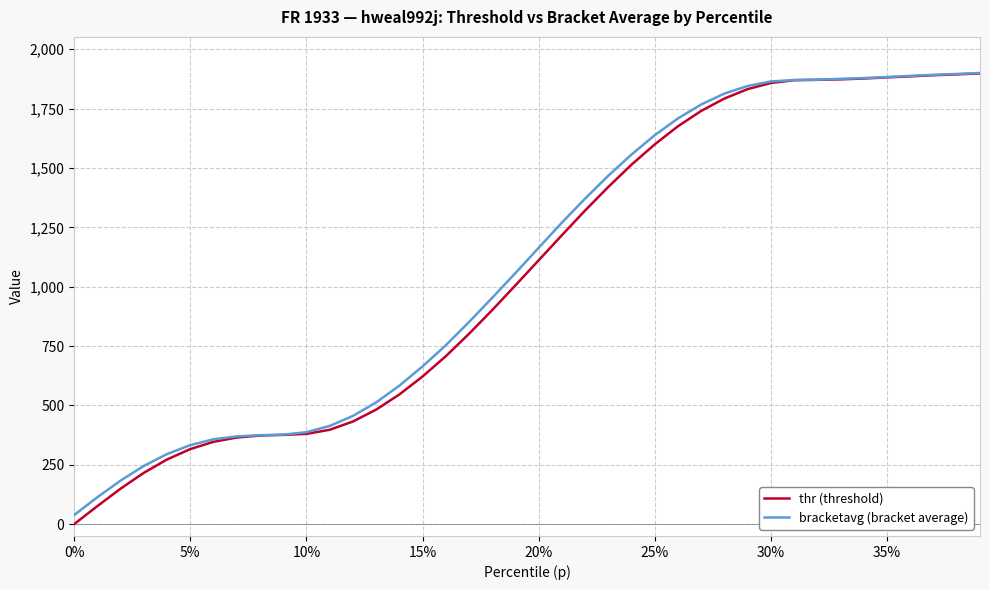

What is the highest value of the bracketavg (bracket average) series?

1900.0